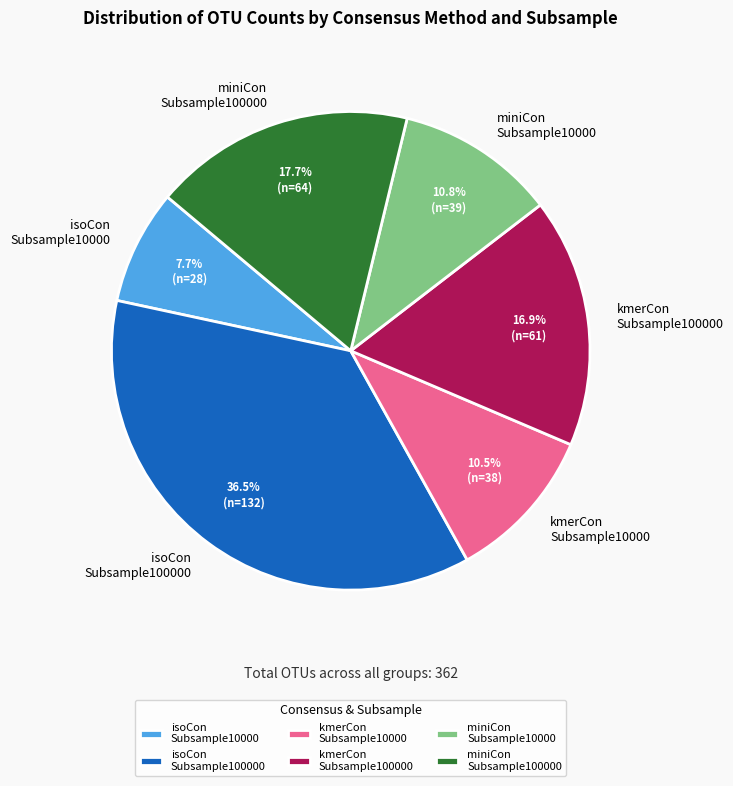

Approximately how many times larger is the value at isoCon Subsample100000 compared to miniCon Subsample100000?

2.1